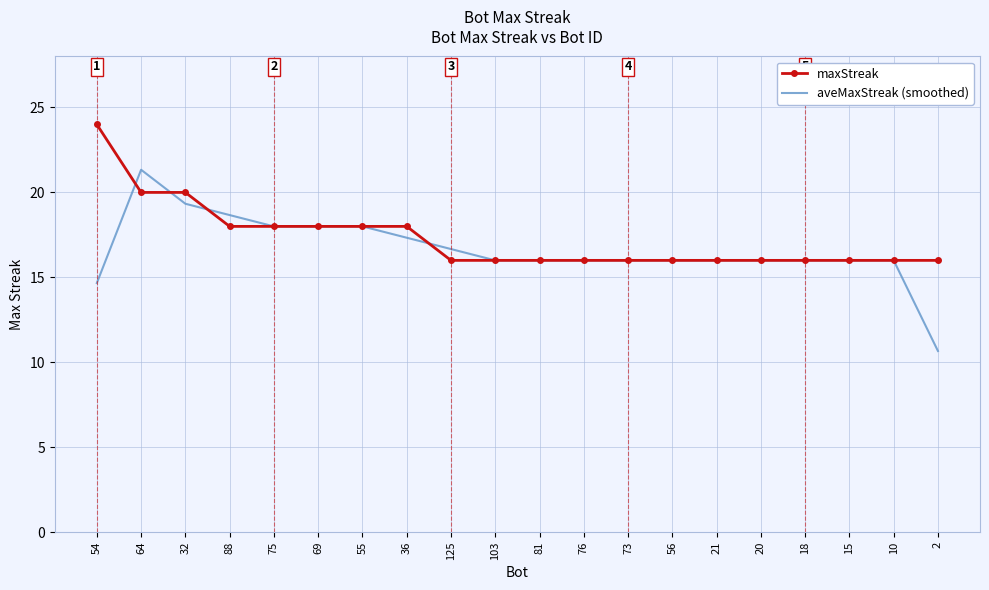

What position from the right is 10?

2